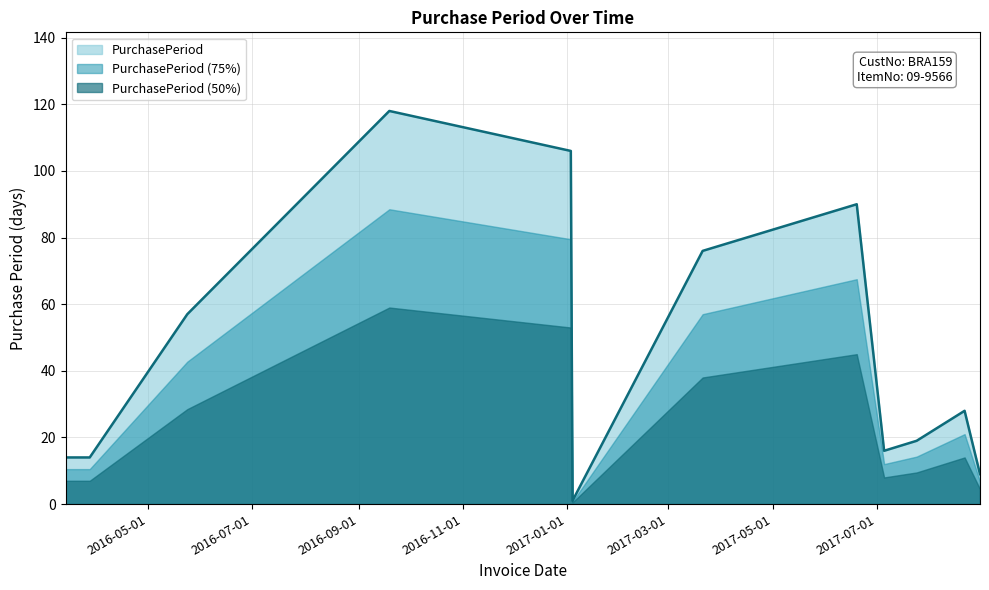

Read the value at 2016-09-19, to the nearest 5.

120